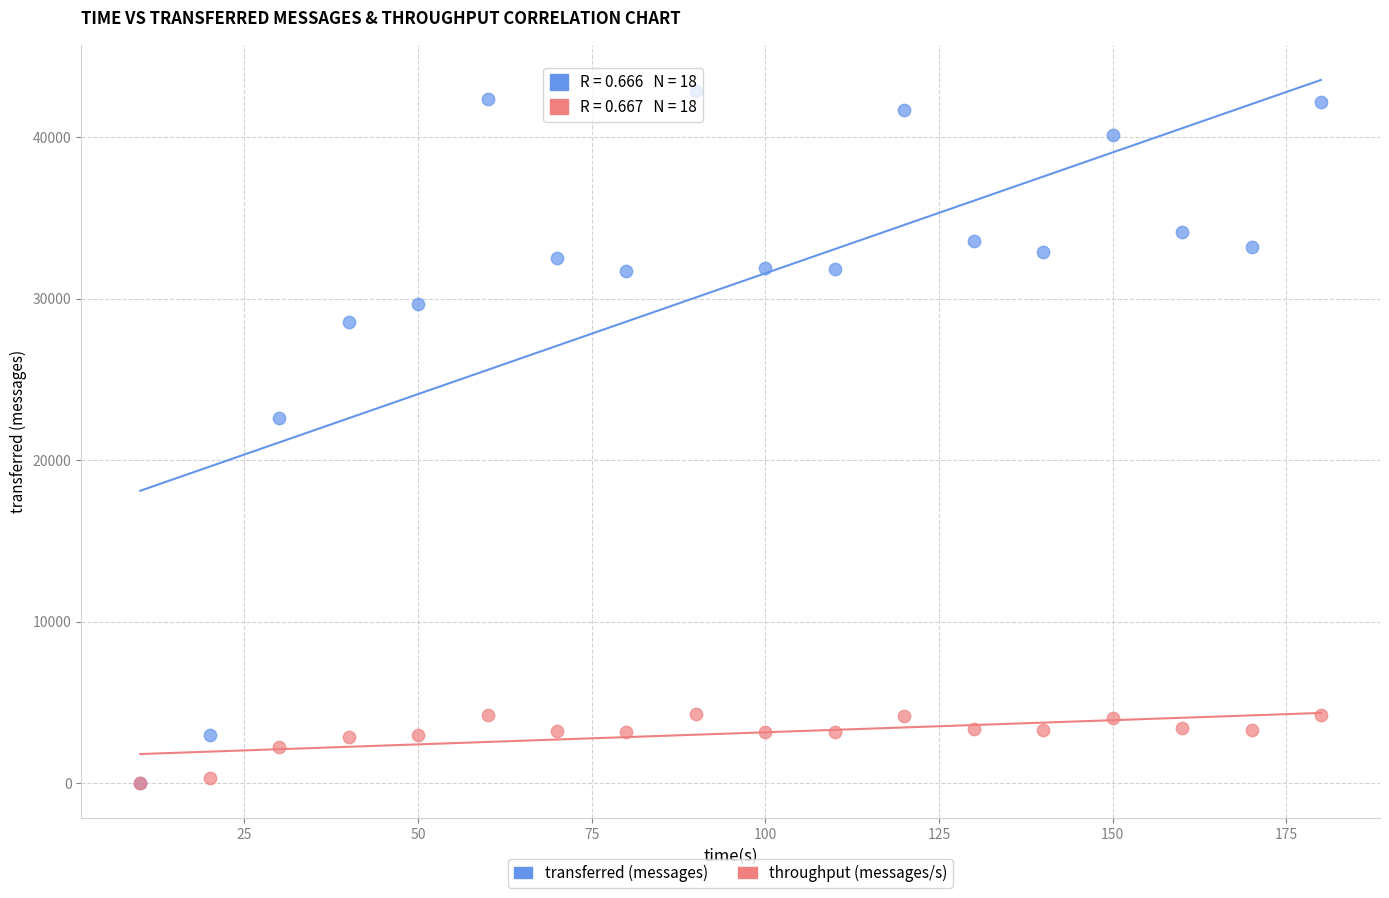

Across all series, what Y value is closest to 21440?

22640